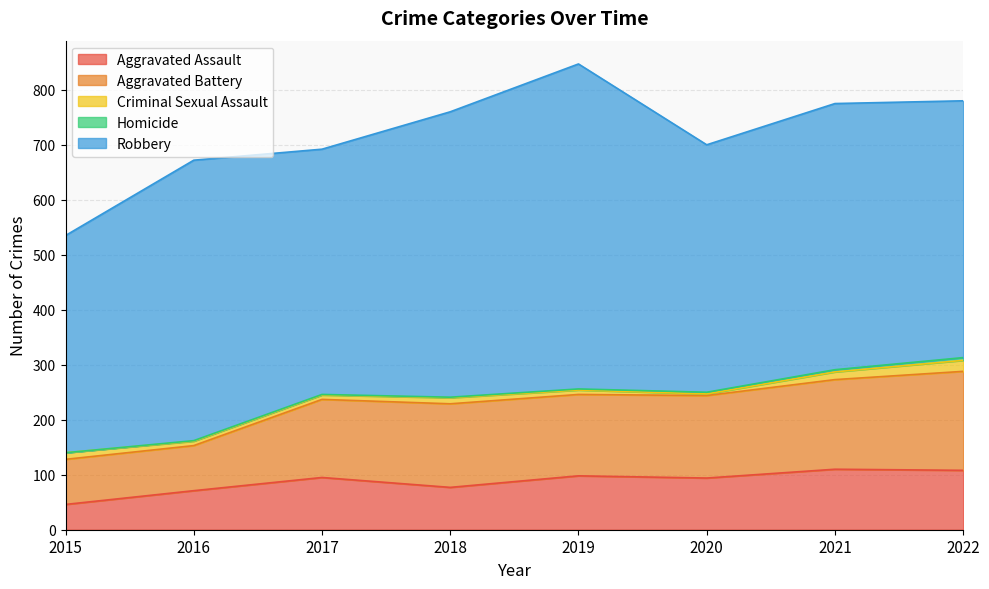

Which series has the largest range (max minus min)?

Robbery